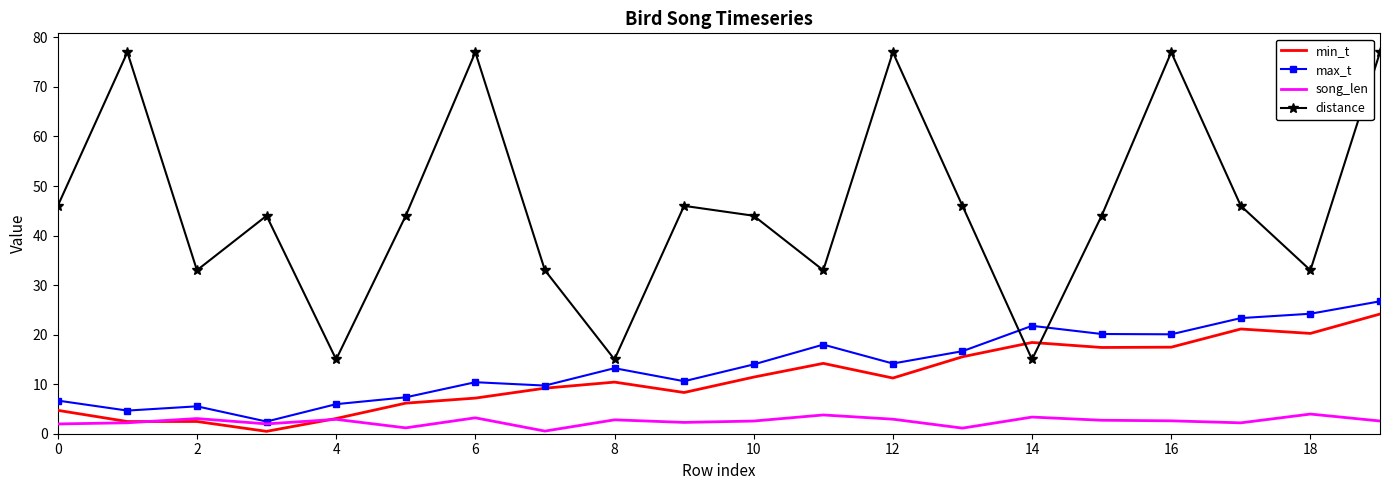

Which series has the widest spread of values?

distance